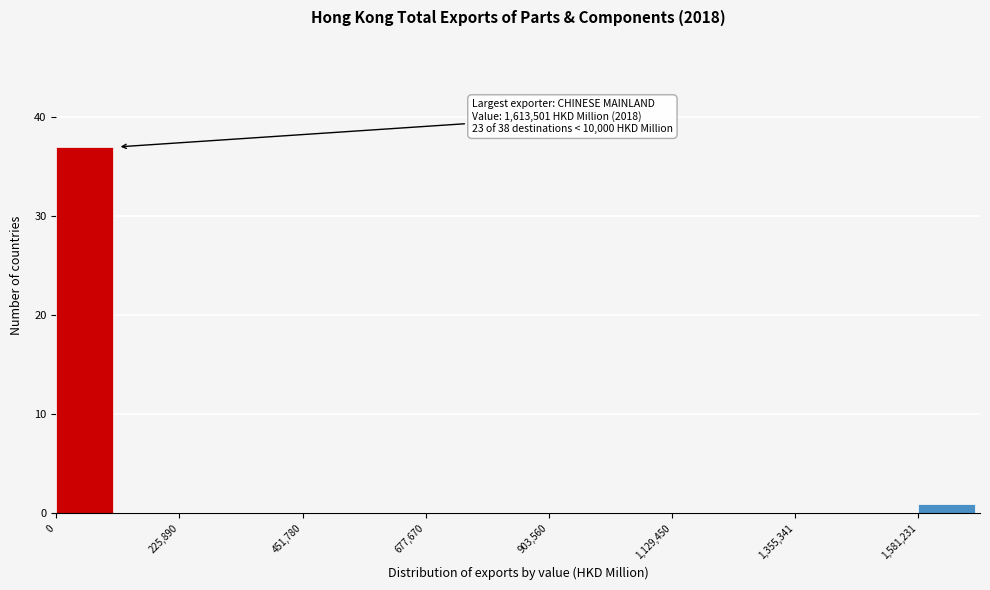

Around what value on the x-axis is the tallest bar? Give the approximate position of its centre, as read against the axis.

50000